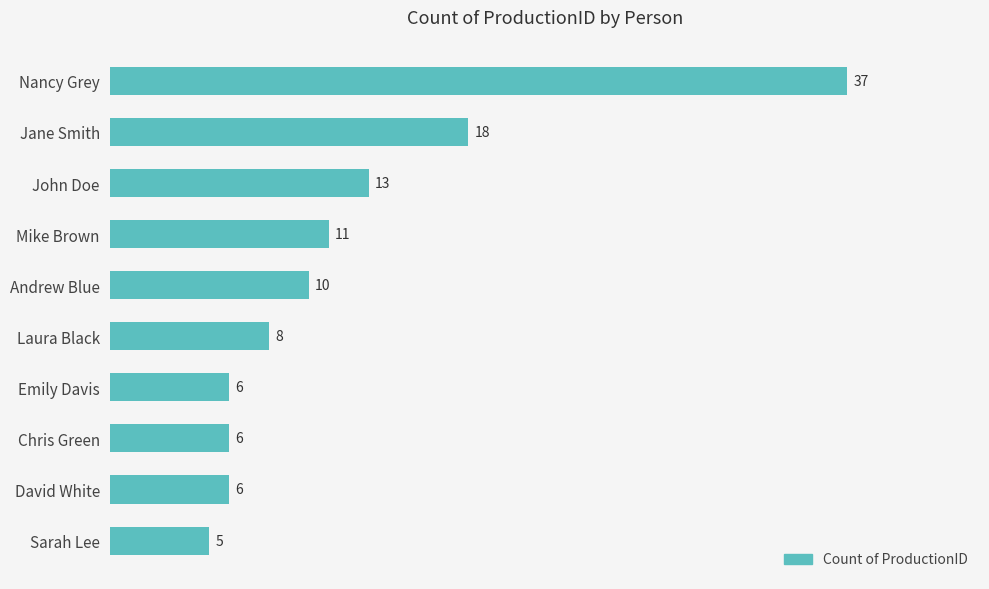

What is the label of the 7th bar from the bottom?

Mike Brown